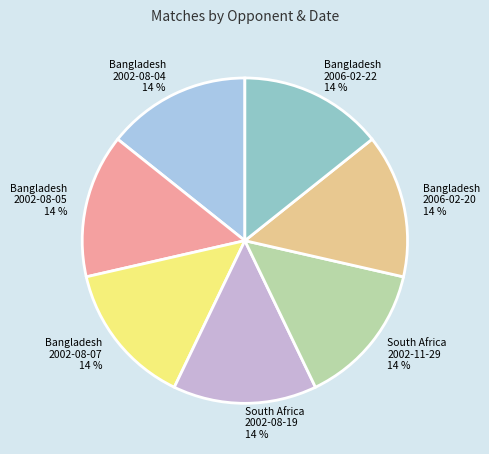

To the nearest percent, what is the difference between the largest and smallest slice percentages?

0%